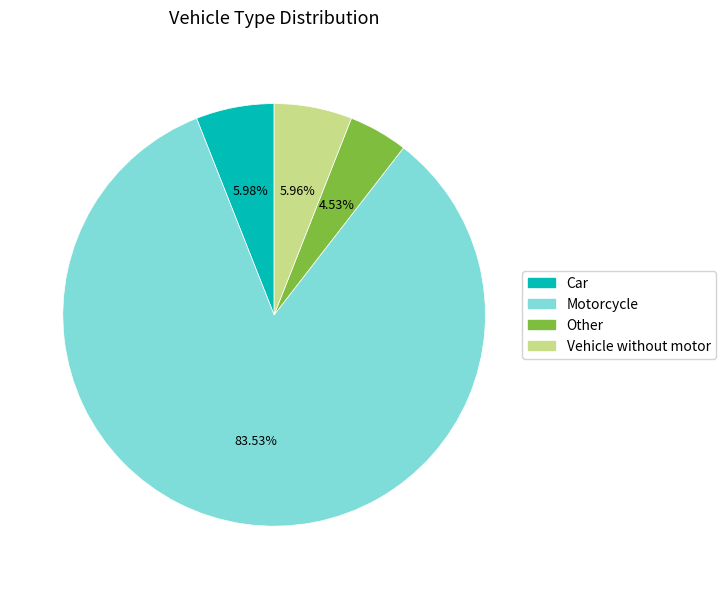

What is the total percentage of Other and Car?

10.5%